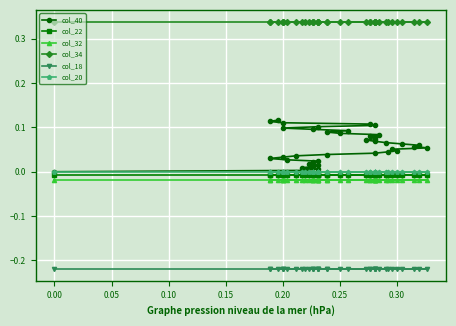

Reading left to right, extract all data points from this chart.

col_40: 0.0	0.0	0.0	0.0	0.0	0.0	0.0	0.0	0.0	0.0	0.0	0.0	0.0	0.0	0.0	0.0	0.0	0.1	0.1	0.1	0.1	0.1	0.1	0.1	0.1	0.1	0.1	0.1	0.1	0.1	0.1	0.1	0.1	0.1	0.1	0.1	0.1	0.1	0.1	0.1
col_22: -0.0	-0.0	-0.0	-0.0	-0.0	-0.0	-0.0	-0.0	-0.0	-0.0	-0.0	-0.0	-0.0	-0.0	-0.0	-0.0	-0.0	-0.0	-0.0	-0.0	-0.0	-0.0	-0.0	-0.0	-0.0	-0.0	-0.0	-0.0	-0.0	-0.0	-0.0	-0.0	-0.0	-0.0	-0.0	-0.0	-0.0	-0.0	-0.0	-0.0
col_32: -0.0	-0.0	-0.0	-0.0	-0.0	-0.0	-0.0	-0.0	-0.0	-0.0	-0.0	-0.0	-0.0	-0.0	-0.0	-0.0	-0.0	-0.0	-0.0	-0.0	-0.0	-0.0	-0.0	-0.0	-0.0	-0.0	-0.0	-0.0	-0.0	-0.0	-0.0	-0.0	-0.0	-0.0	-0.0	-0.0	-0.0	-0.0	-0.0	-0.0
col_34: 0.3	0.3	0.3	0.3	0.3	0.3	0.3	0.3	0.3	0.3	0.3	0.3	0.3	0.3	0.3	0.3	0.3	0.3	0.3	0.3	0.3	0.3	0.3	0.3	0.3	0.3	0.3	0.3	0.3	0.3	0.3	0.3	0.3	0.3	0.3	0.3	0.3	0.3	0.3	0.3
col_18: -0.2	-0.2	-0.2	-0.2	-0.2	-0.2	-0.2	-0.2	-0.2	-0.2	-0.2	-0.2	-0.2	-0.2	-0.2	-0.2	-0.2	-0.2	-0.2	-0.2	-0.2	-0.2	-0.2	-0.2	-0.2	-0.2	-0.2	-0.2	-0.2	-0.2	-0.2	-0.2	-0.2	-0.2	-0.2	-0.2	-0.2	-0.2	-0.2	-0.2
col_20: -0.0	-0.0	-0.0	-0.0	-0.0	-0.0	-0.0	-0.0	-0.0	-0.0	-0.0	-0.0	-0.0	-0.0	-0.0	-0.0	-0.0	-0.0	-0.0	-0.0	-0.0	-0.0	-0.0	-0.0	-0.0	-0.0	-0.0	-0.0	-0.0	-0.0	-0.0	-0.0	-0.0	-0.0	-0.0	-0.0	-0.0	-0.0	-0.0	-0.0